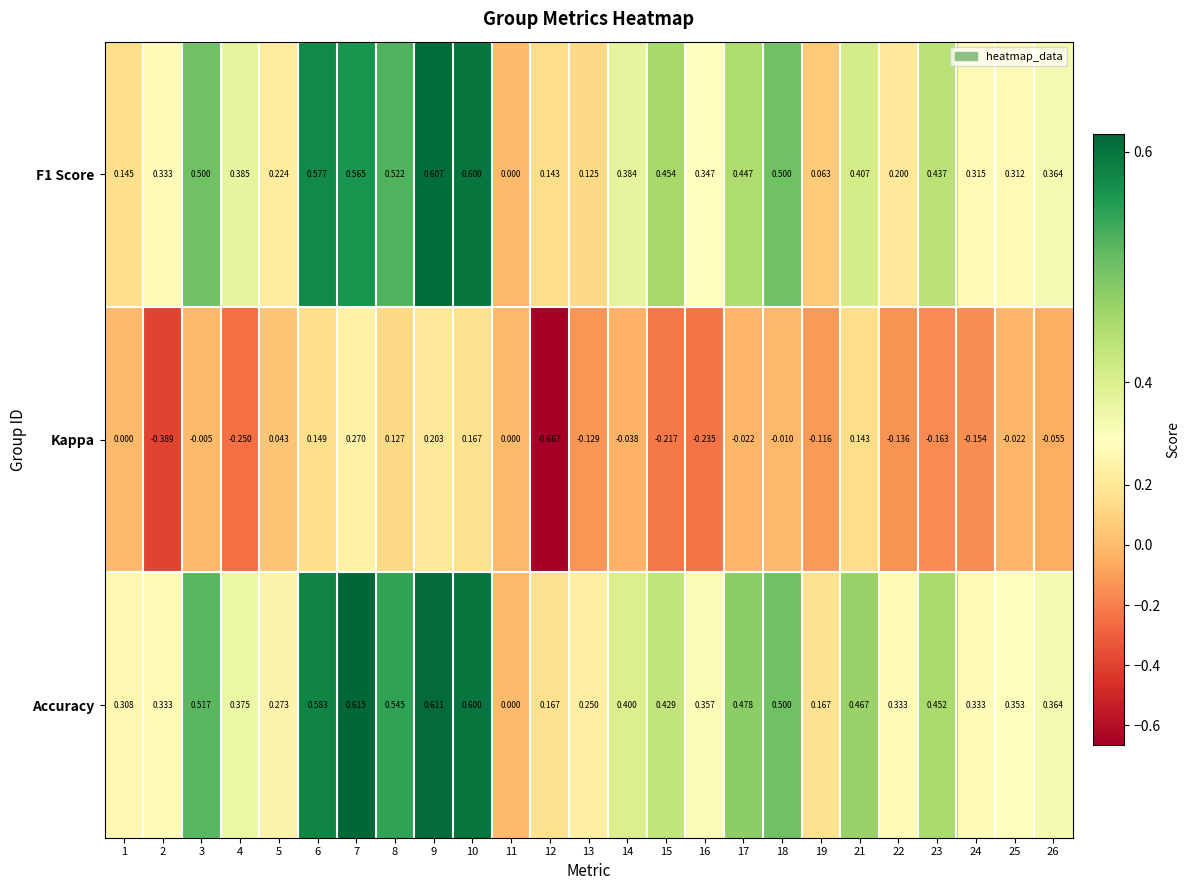

Is the value of Accuracy at 13 greater than the value of F1 Score at 3?

No